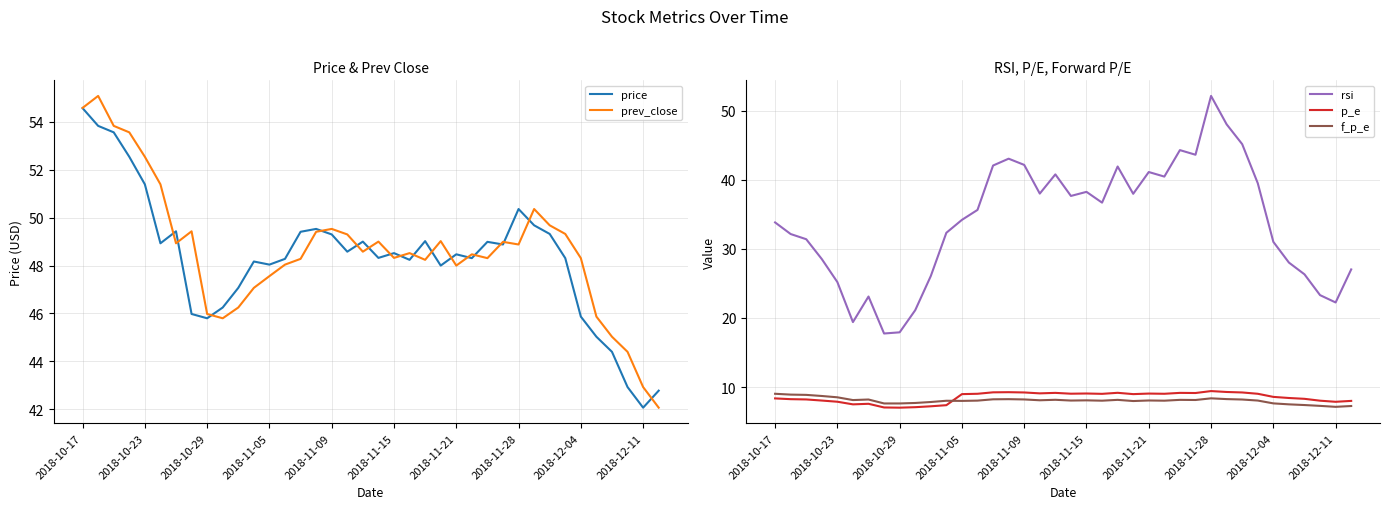

Which series has the largest range (max minus min)?

rsi